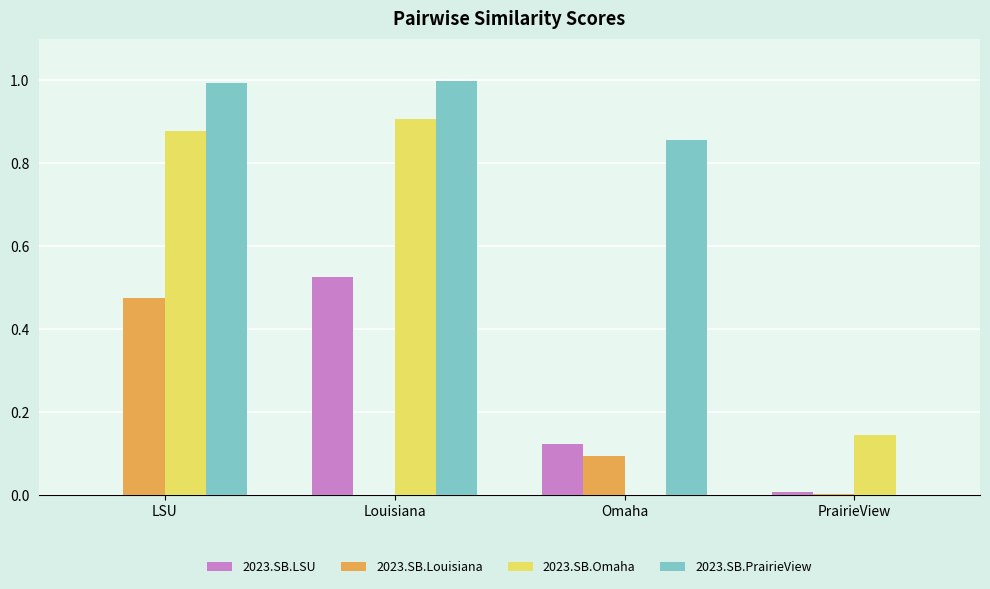

At which label does 2023.SB.Omaha reach its peak?

Louisiana